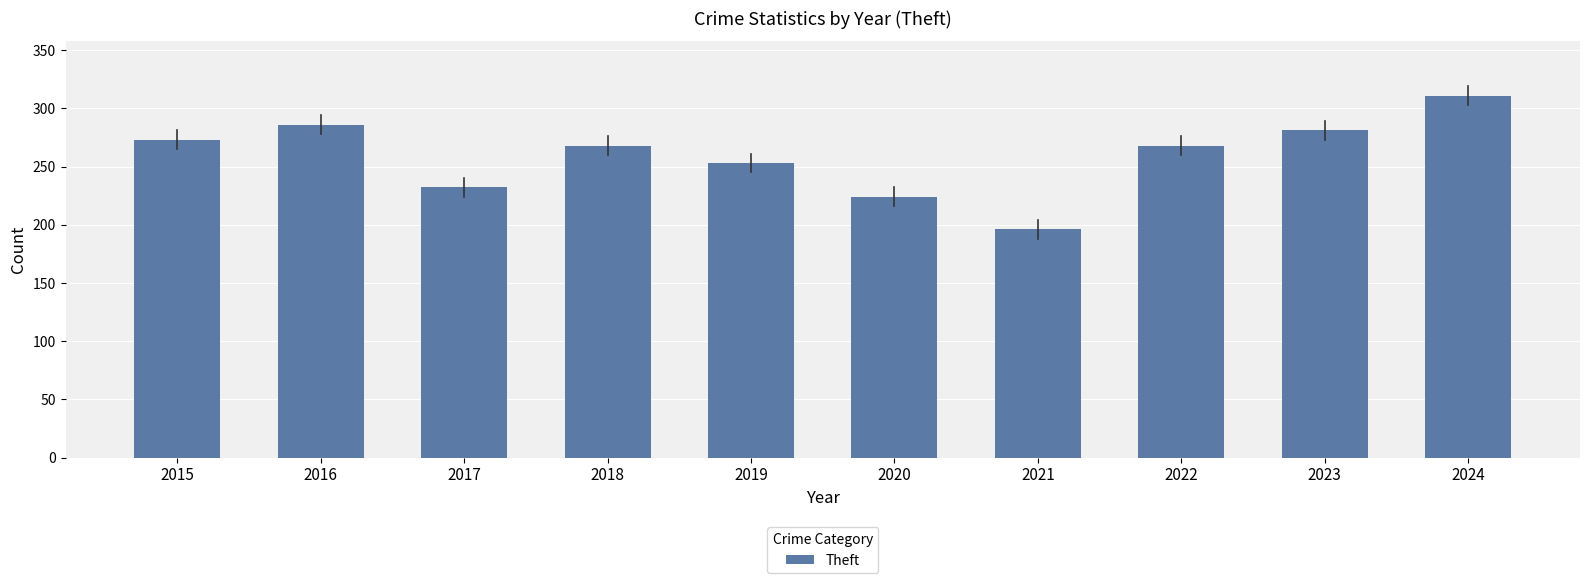

What is the ratio of the value at 2023 to the value at 2016?

1.0